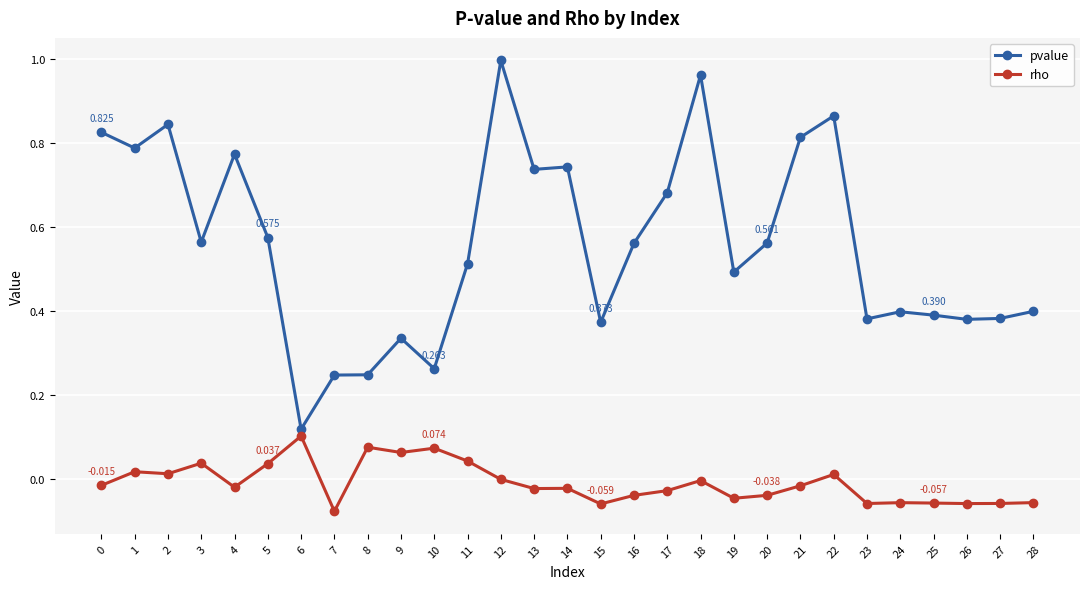

Which series changed the most between 15 and 17?

pvalue